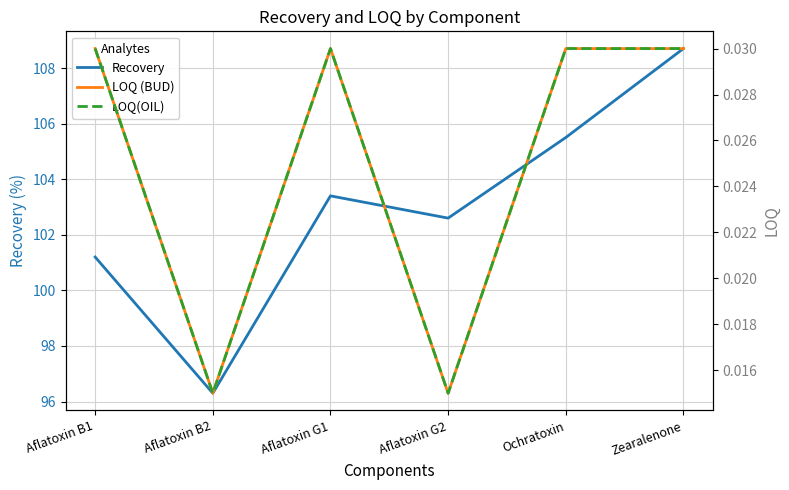

The LOQ(OIL) series shows 0.0 at Aflatoxin G1. True or false?

False